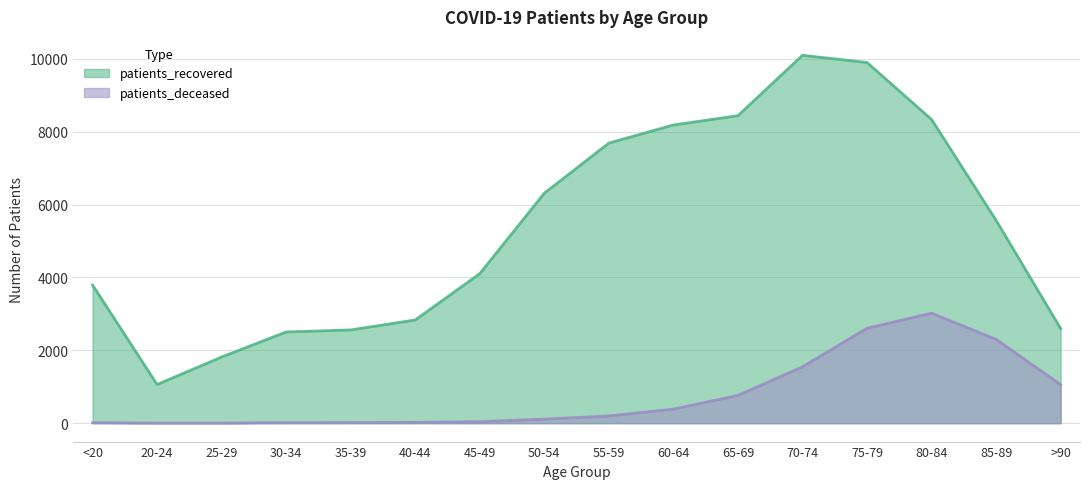

Where is patients_deceased nearest to the value 1512?

70-74